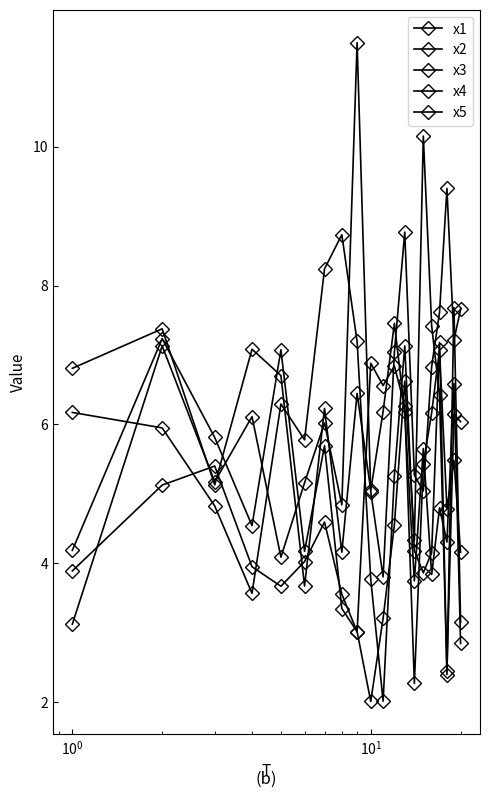

How many values in the x4 series are below 5?

10